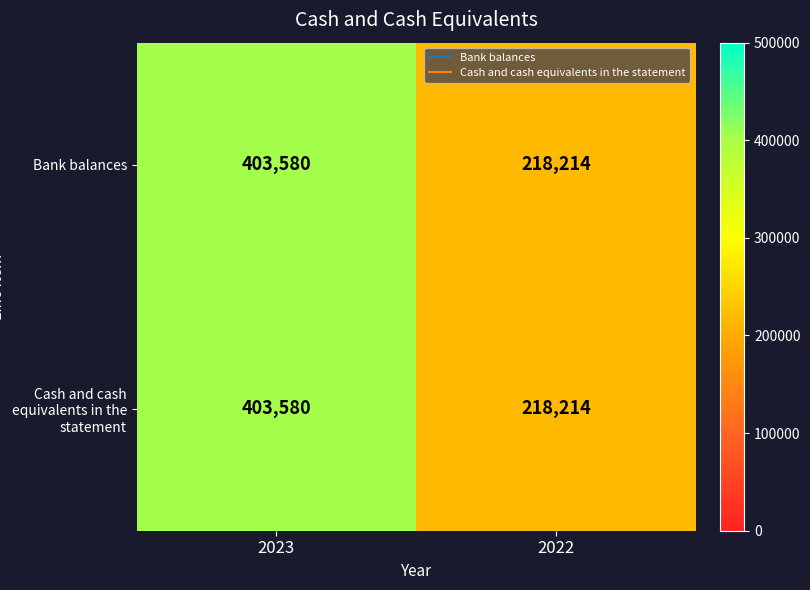

At which category is the sum across all series the highest?

2023